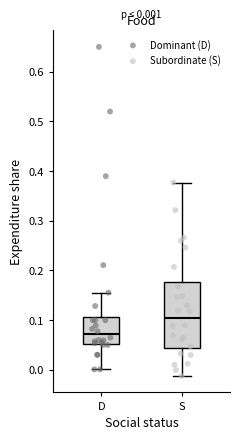

Which box's median line is the lowest?

D